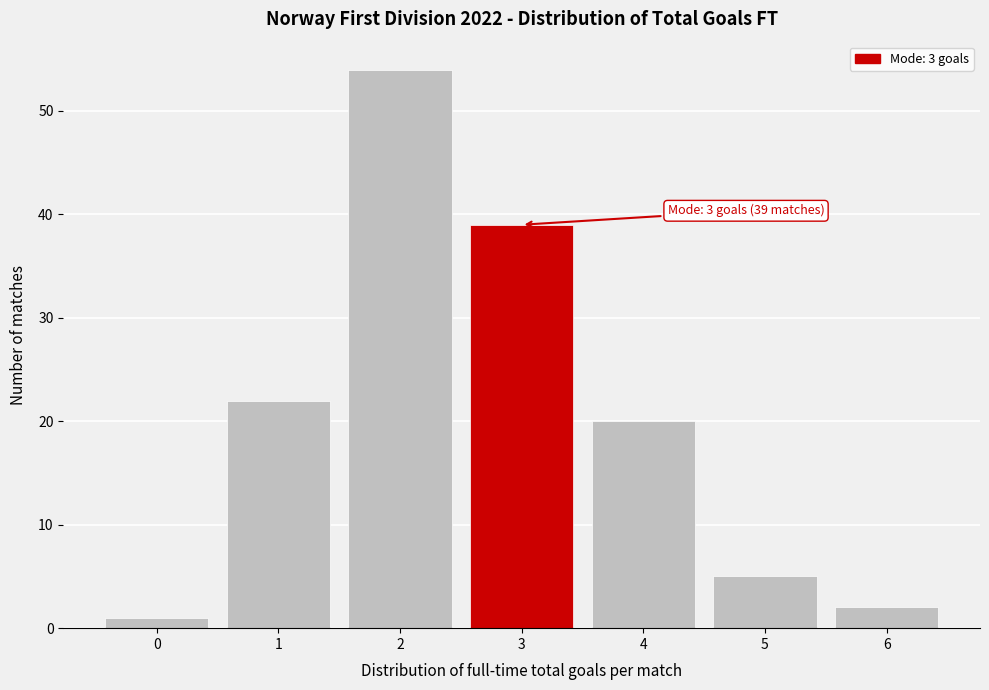

Over which range of the x-axis is the bar tallest?

1.5 to 2.5